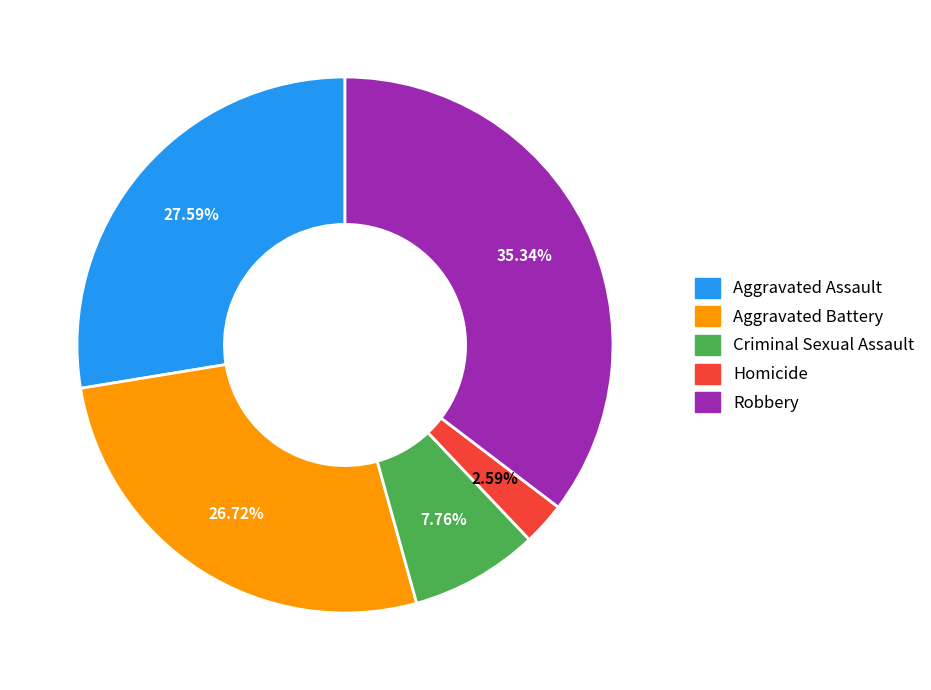

Which category has the biggest portion of the pie?

Robbery